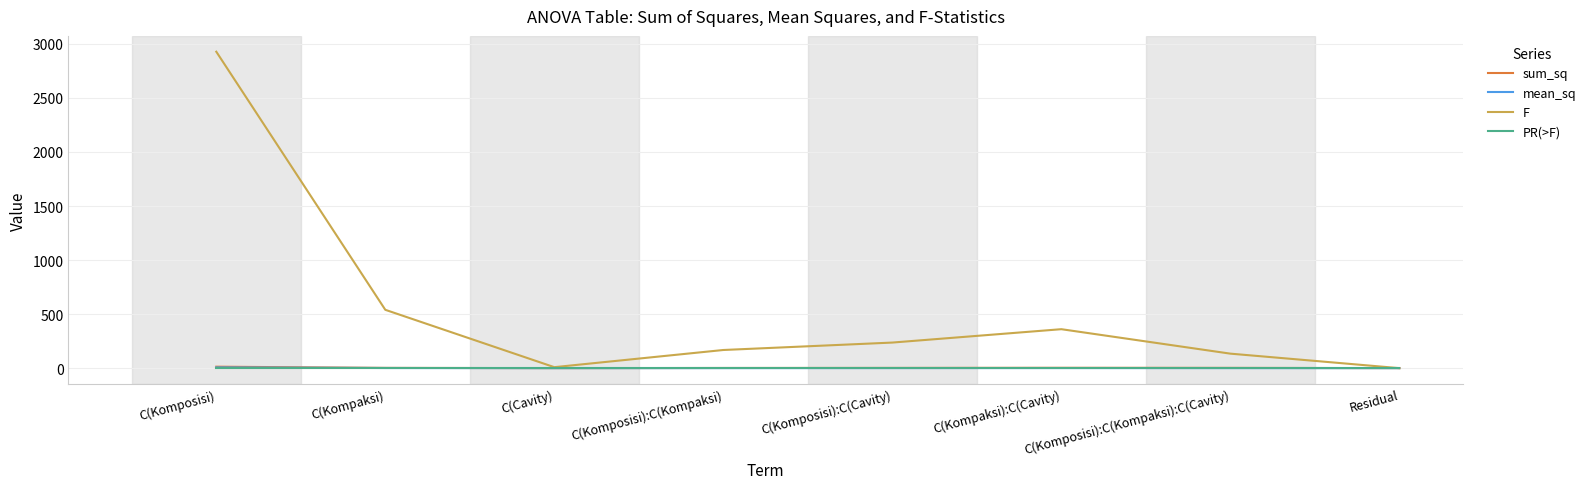

What position from the left is C(Komposisi)?

1